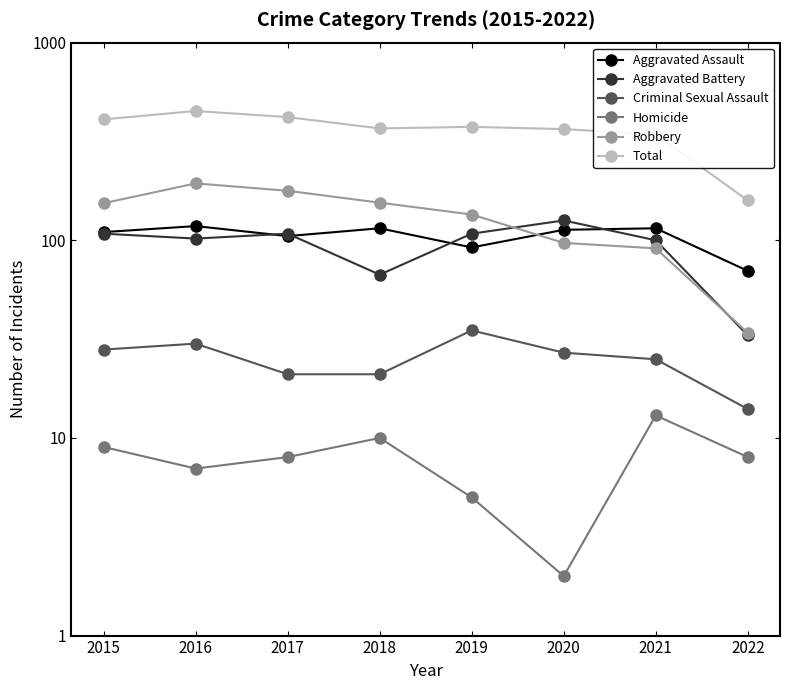

At which category is the sum across all series the highest?

2016